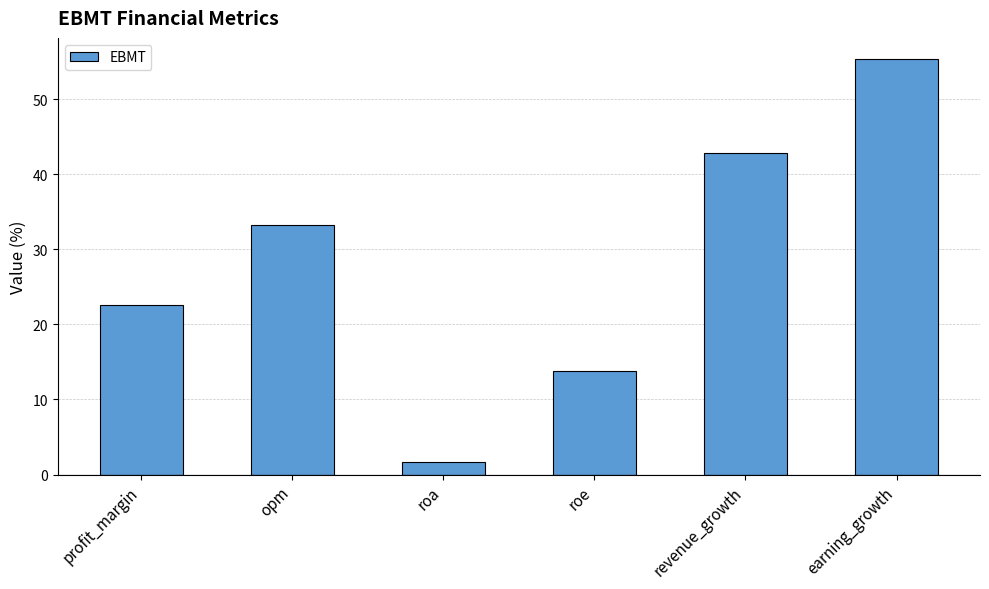

Which label corresponds to the largest value in the chart?

earning_growth